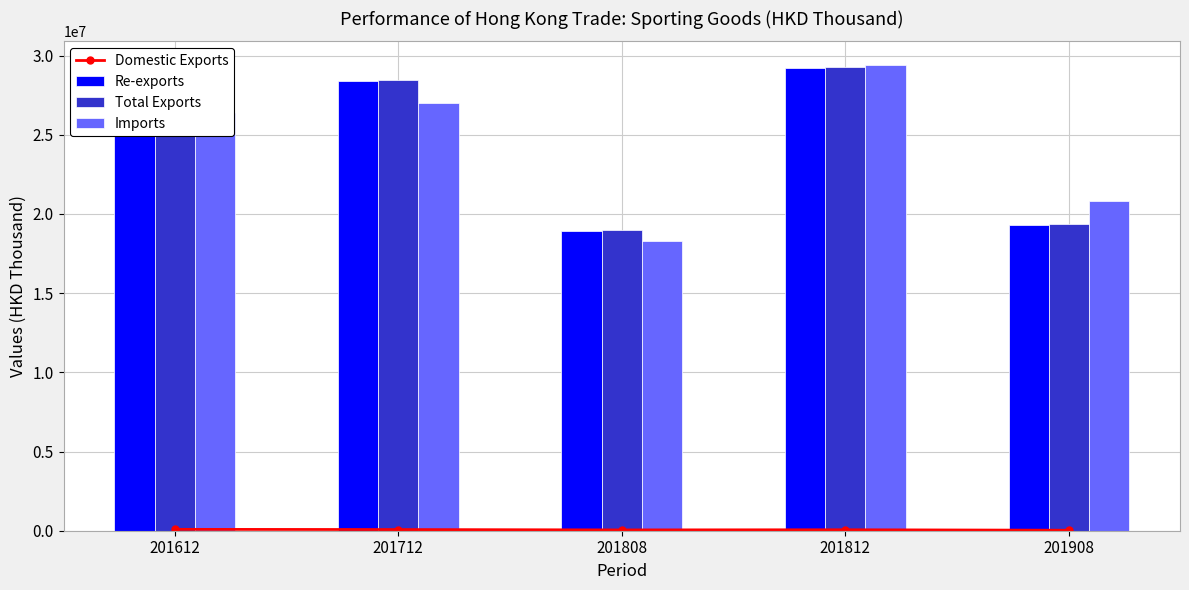

Read the Imports value at 201908.

20802241.5